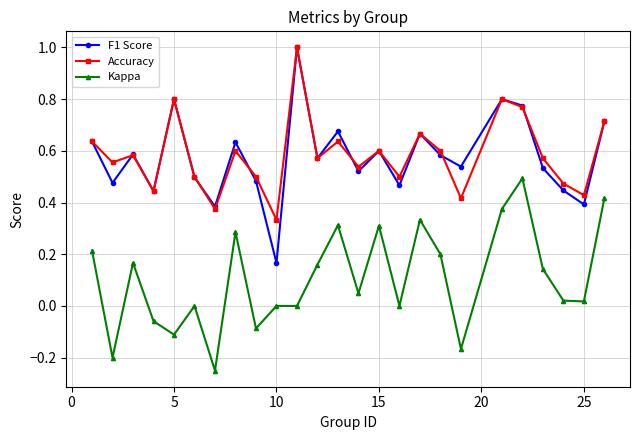

How many Accuracy values are between 0 and 1?

25